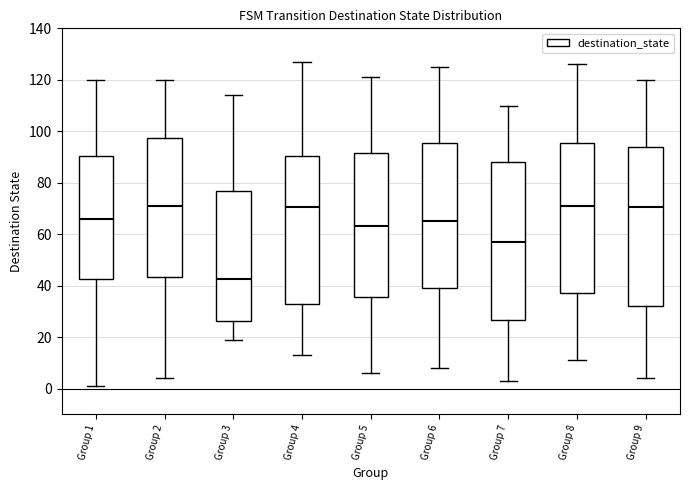

Where does the lower whisker of the box for Group 2 end on the y-axis? The values are not printed on the chart, so give them approximately, as read against the axis.

4